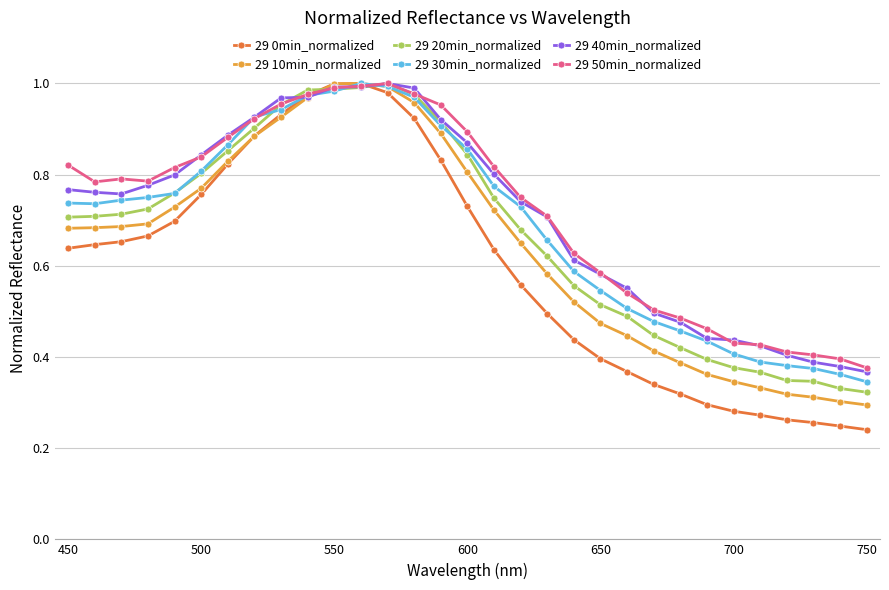

After their last crossing, which series has the higher values: 29 50min_normalized or 29 20min_normalized?

29 50min_normalized